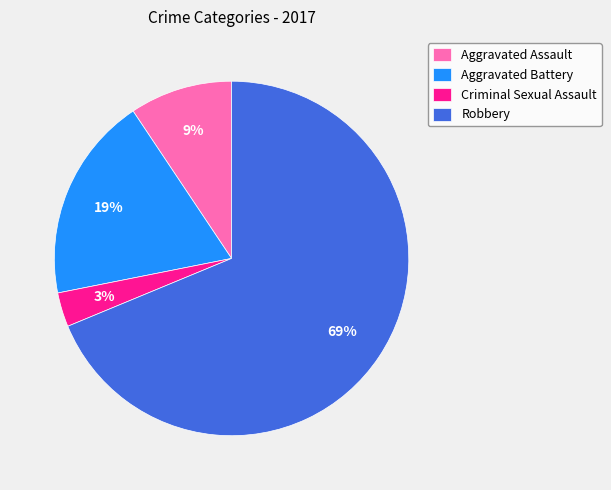

To the nearest percent, what portion does Aggravated Battery represent?

19%